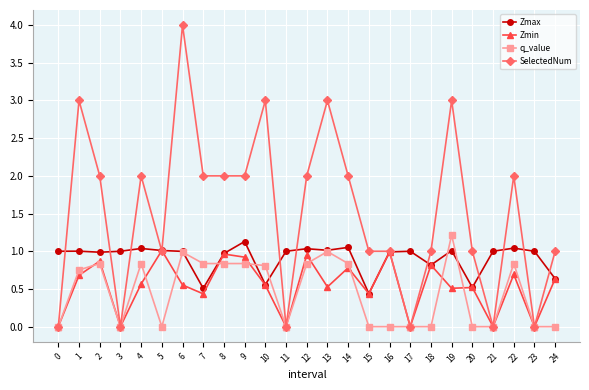

How many series are shown in this chart?

4